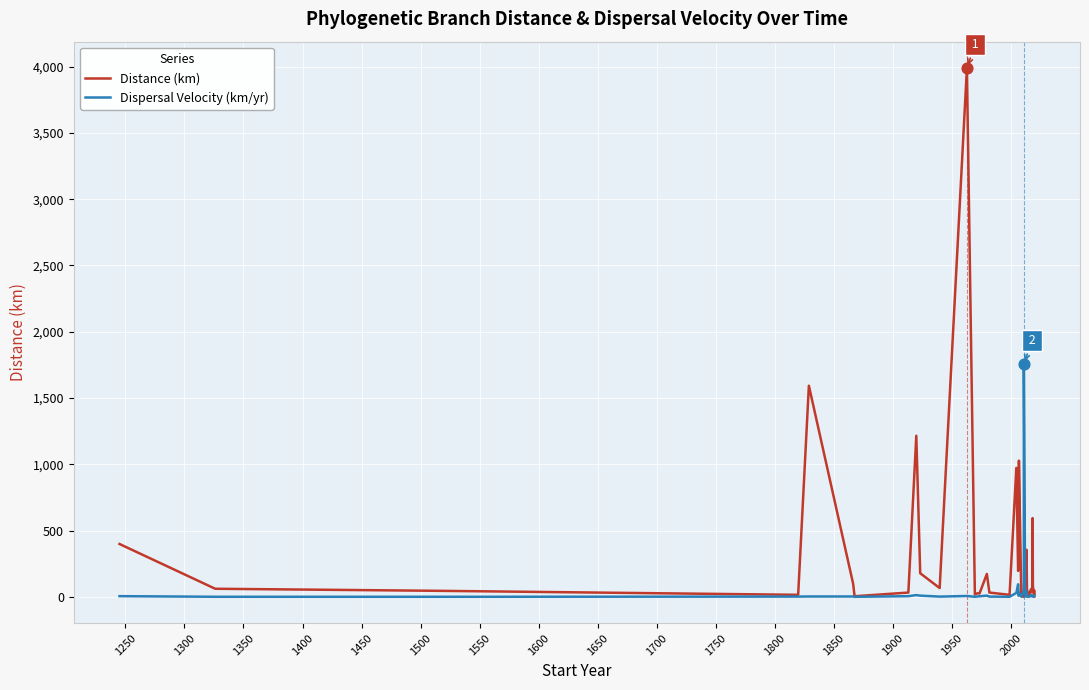

Which series reaches the maximum Y coordinate?

Distance (km)